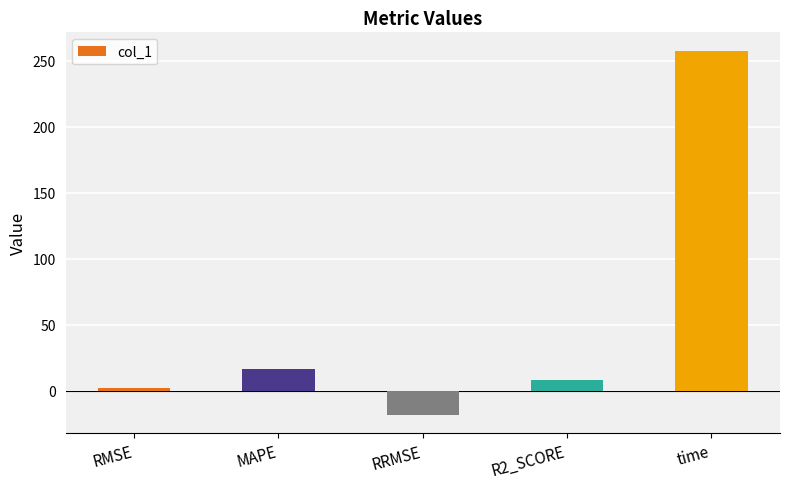

What is the sum of all values?

265.1